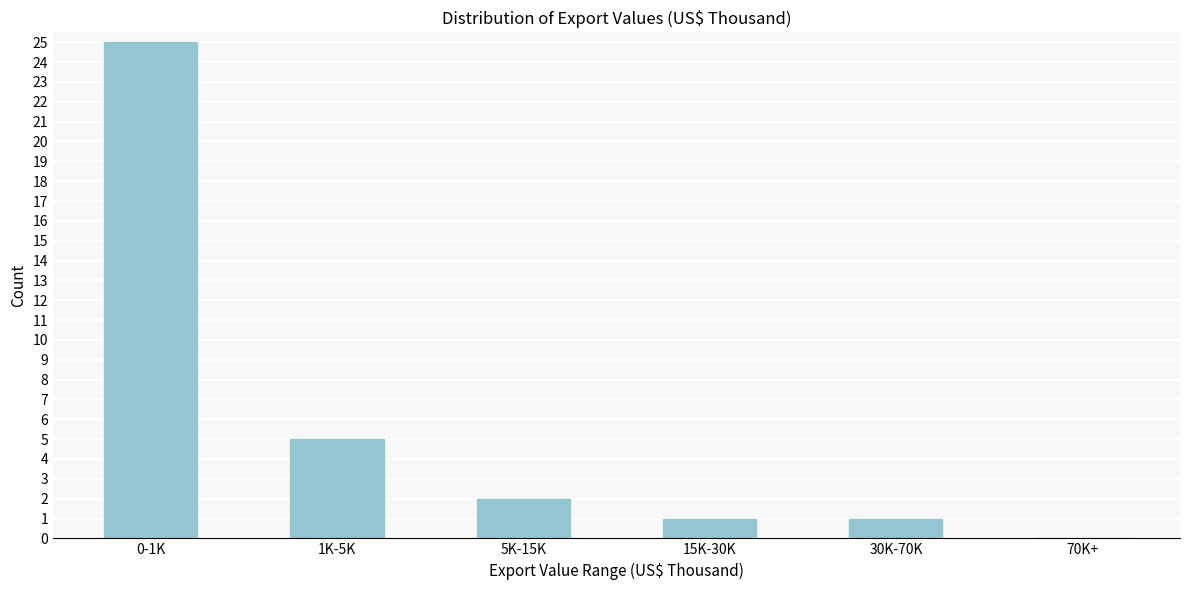

Reading right to left, what are all the values shown in this chart?

70K+=0	30K-70K=1	15K-30K=1	5K-15K=2	1K-5K=5	0-1K=25